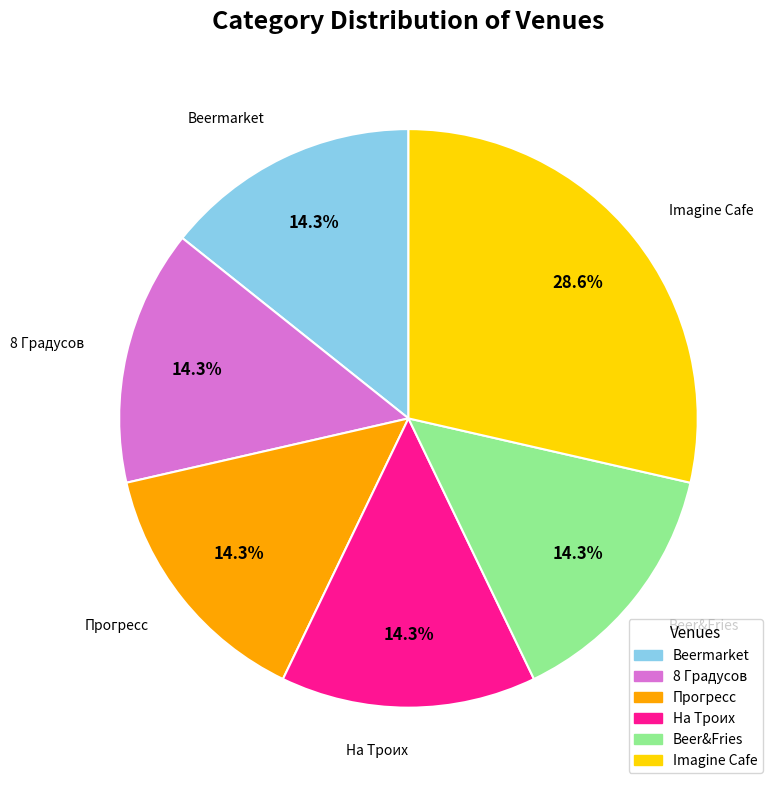

What is the largest slice in the pie chart?

Imagine Cafe